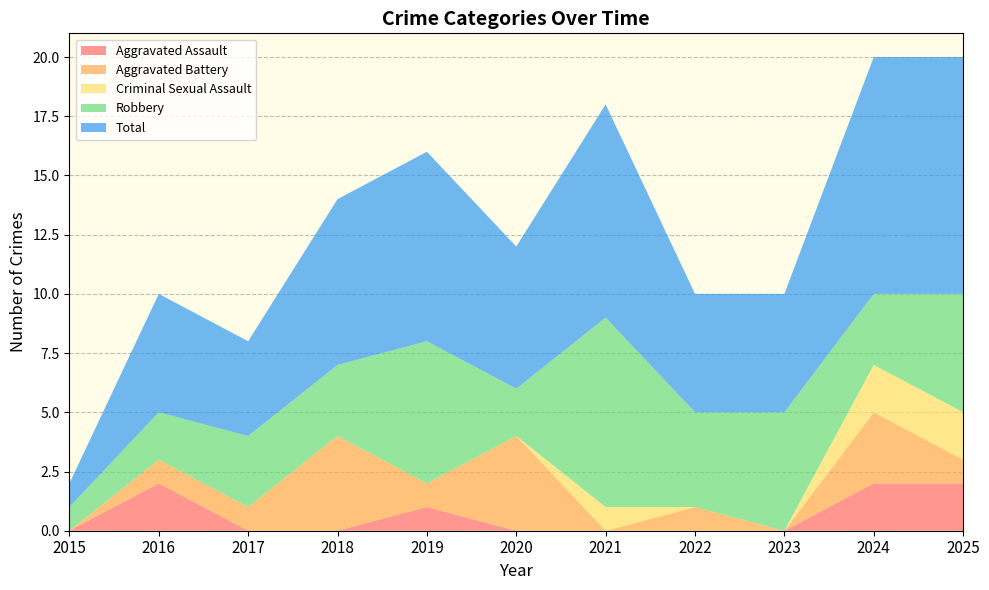

Reading left to right, what are all the values shown in this chart?

Aggravated Assault: 0	2	0	0	1	0	0	0	0	2	2
Aggravated Battery: 0	1	1	4	1	4	0	1	0	3	1
Criminal Sexual Assault: 0	0	0	0	0	0	1	0	0	2	2
Robbery: 1	2	3	3	6	2	8	4	5	3	5
Total: 1	5	4	7	8	6	9	5	5	10	10